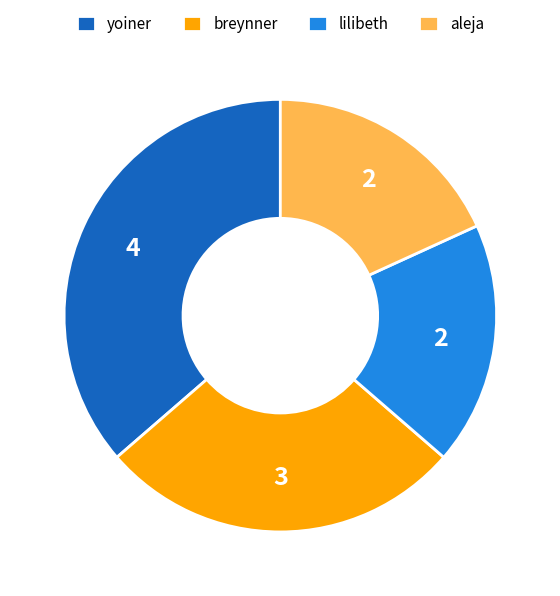

Which slice is the largest?

yoiner